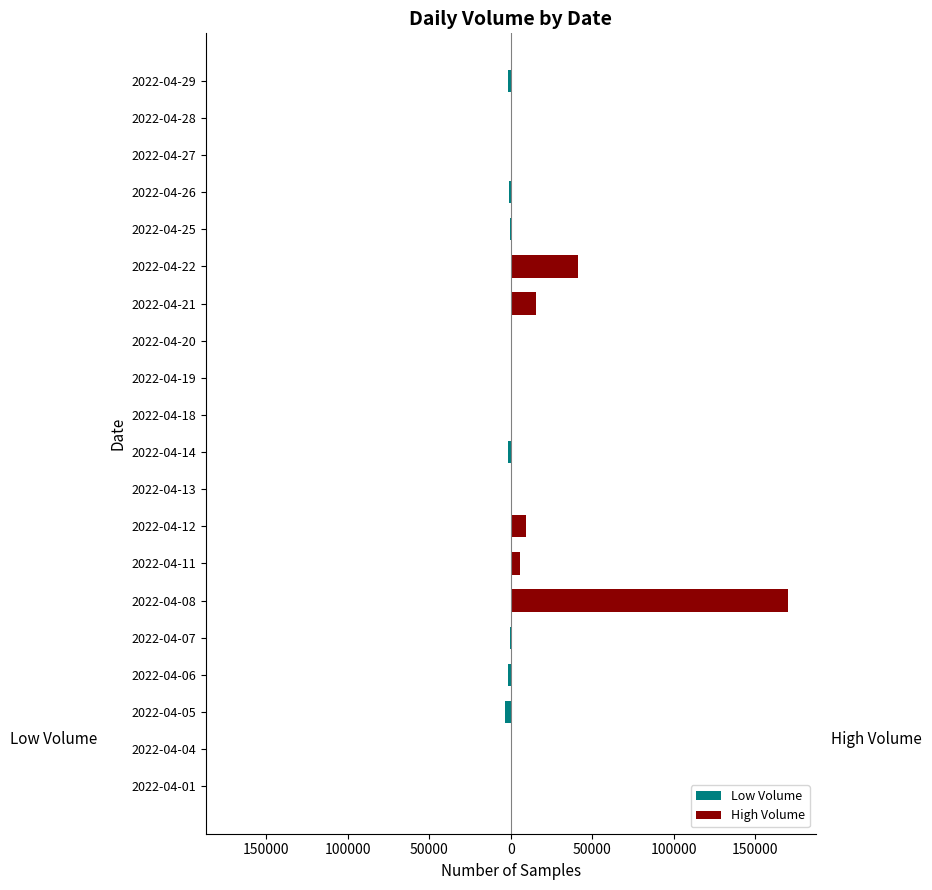

Which series has the widest spread of values?

High Volume